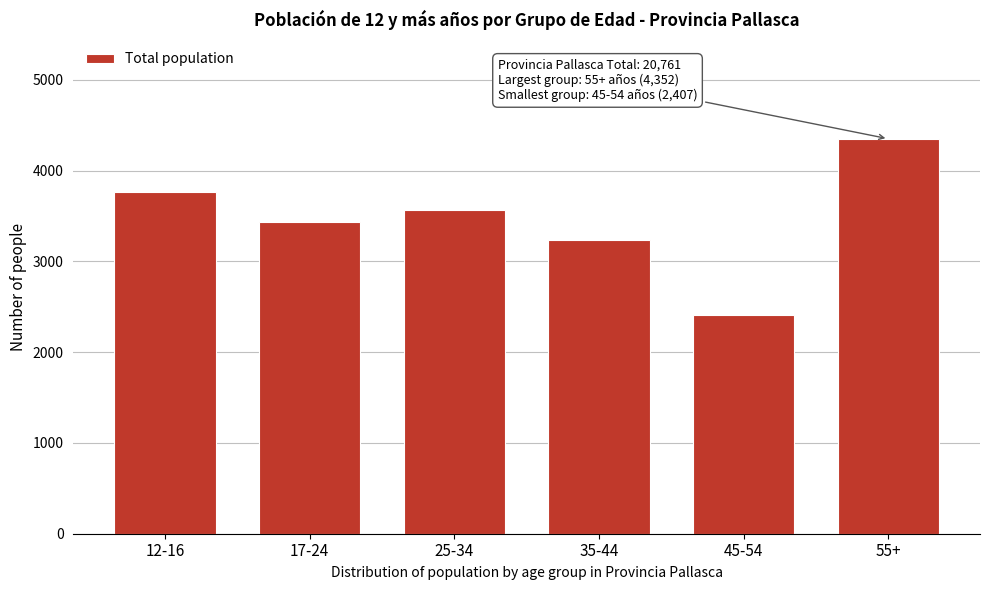

Reading left to right, transcribe all the data shown in this chart.

3769	3434	3567	3232	2407	4352